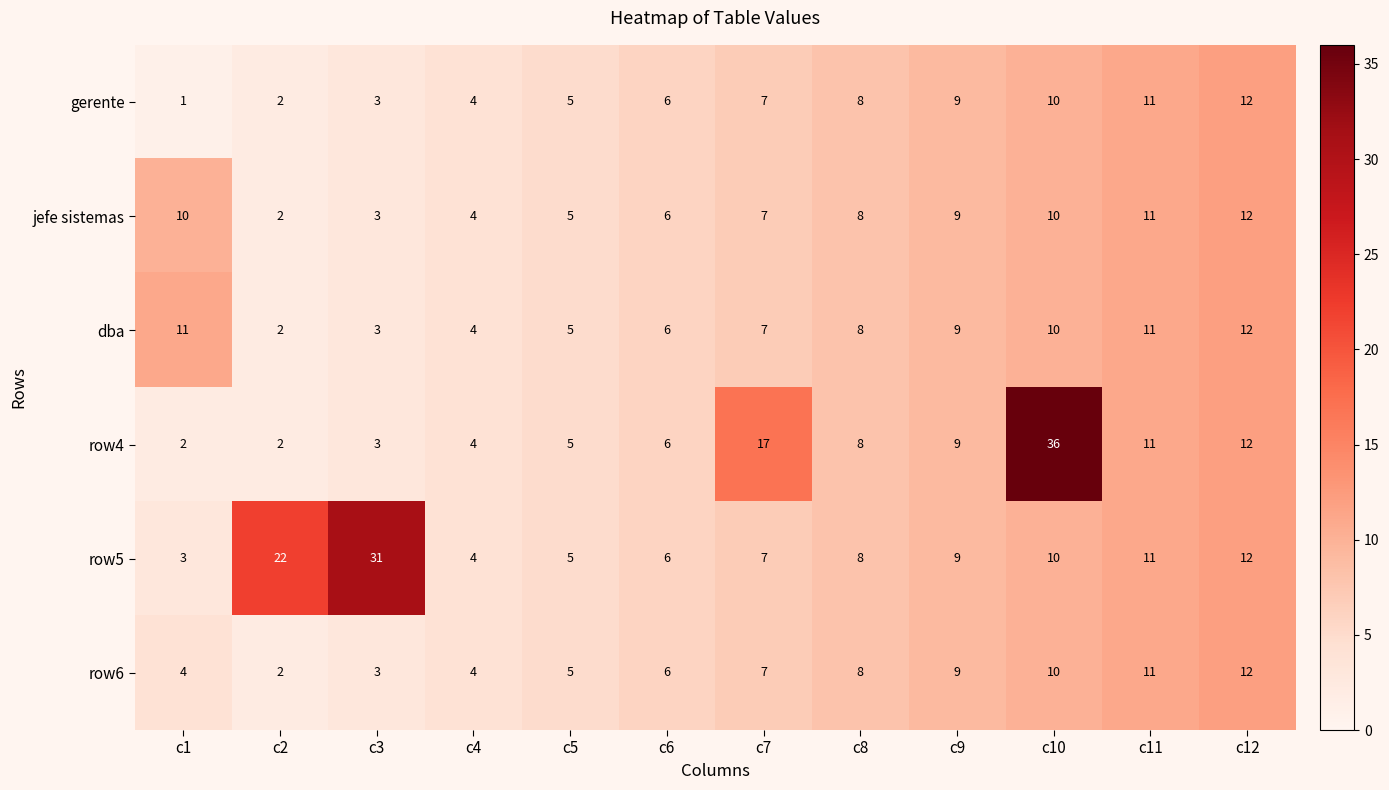

What is the difference between the maximum and minimum values in the dba series?

10